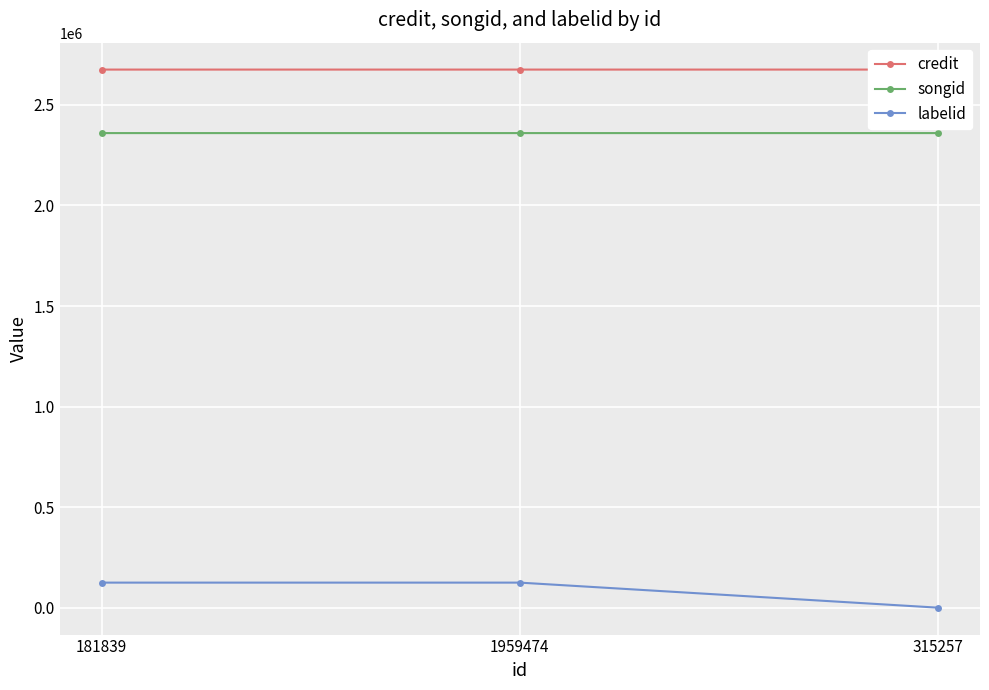

What position from the left is 315257?

3